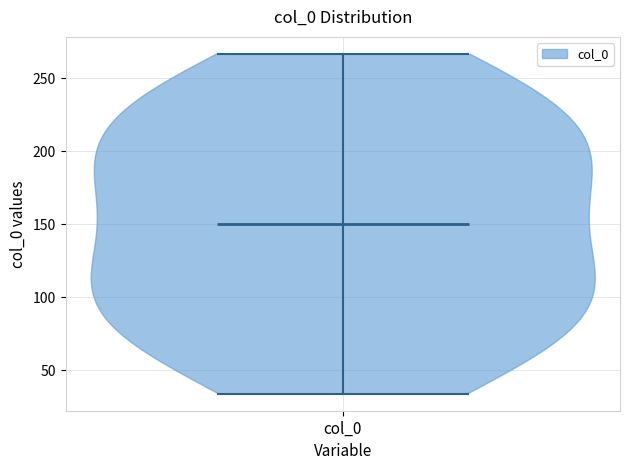

Read this violin plot against the y-axis: where its median line is, and the lowest and highest points the violin reaches. The values are not printed on the chart, so give them approximately, as read against the axis.

median line 150, lowest point 35, highest point 265